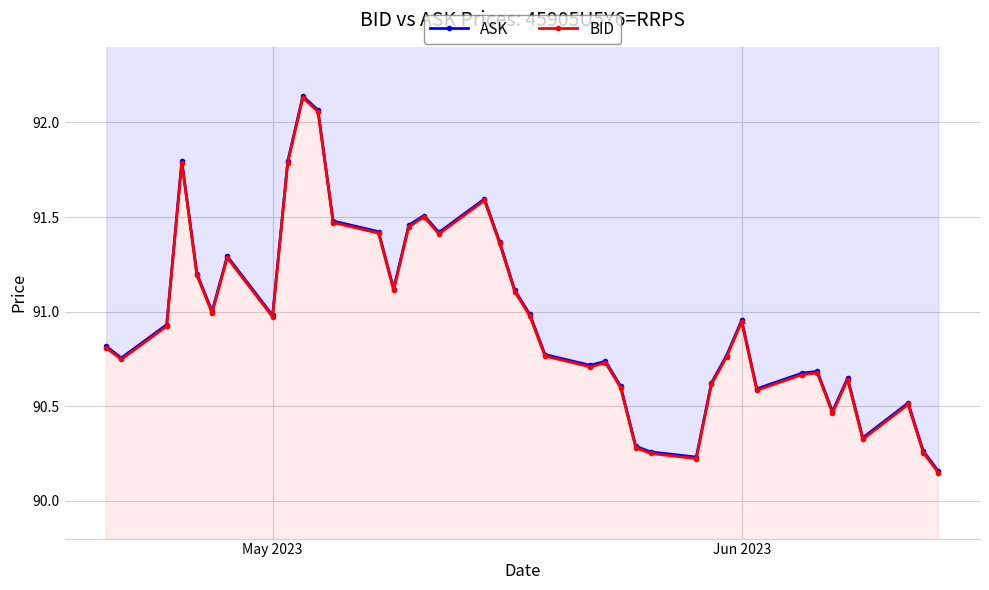

True or false: BID and ASK intersect in this chart.

False